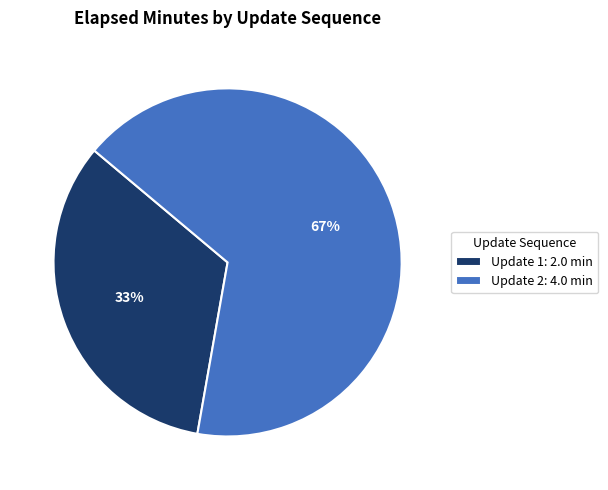

Which category has the biggest portion of the pie?

Update 2: 4.0 min